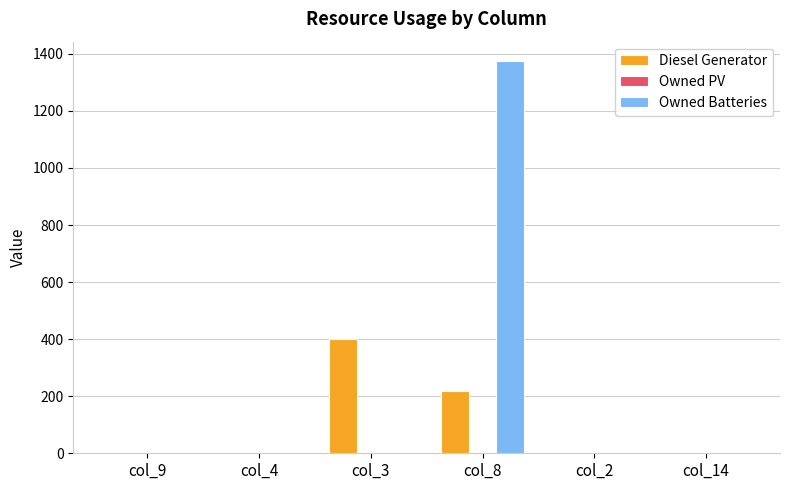

What is the maximum value shown in the chart?

1374